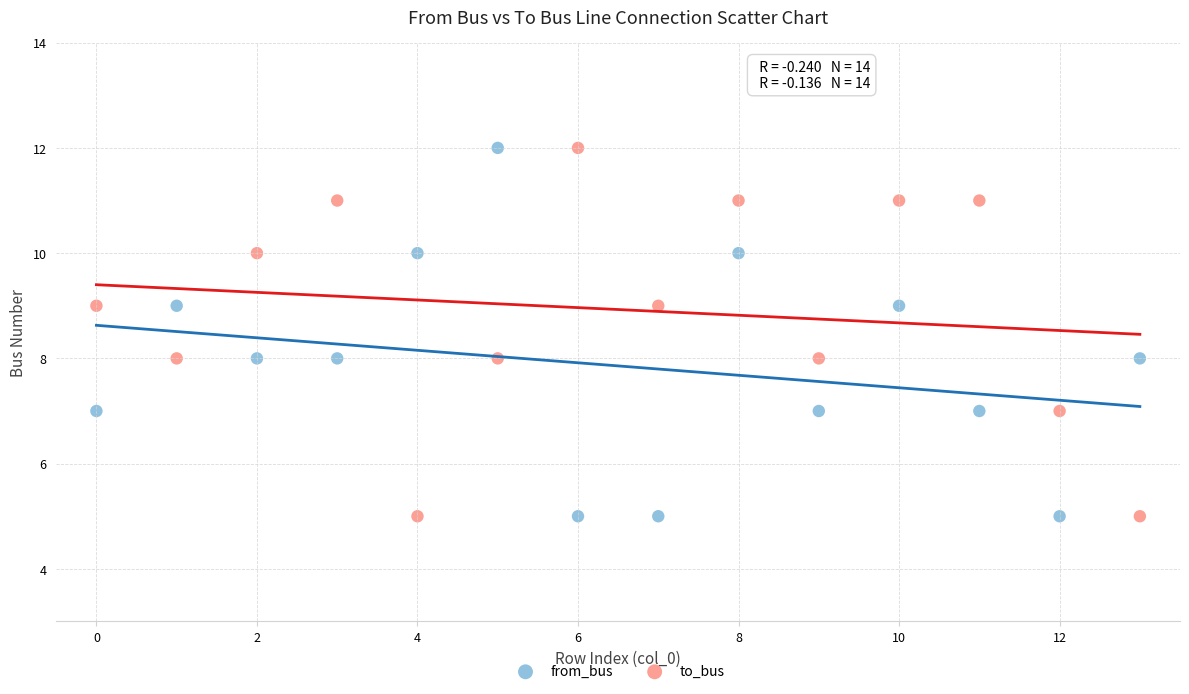

Across all data points, what is the range of Y values (max minus min)?

7